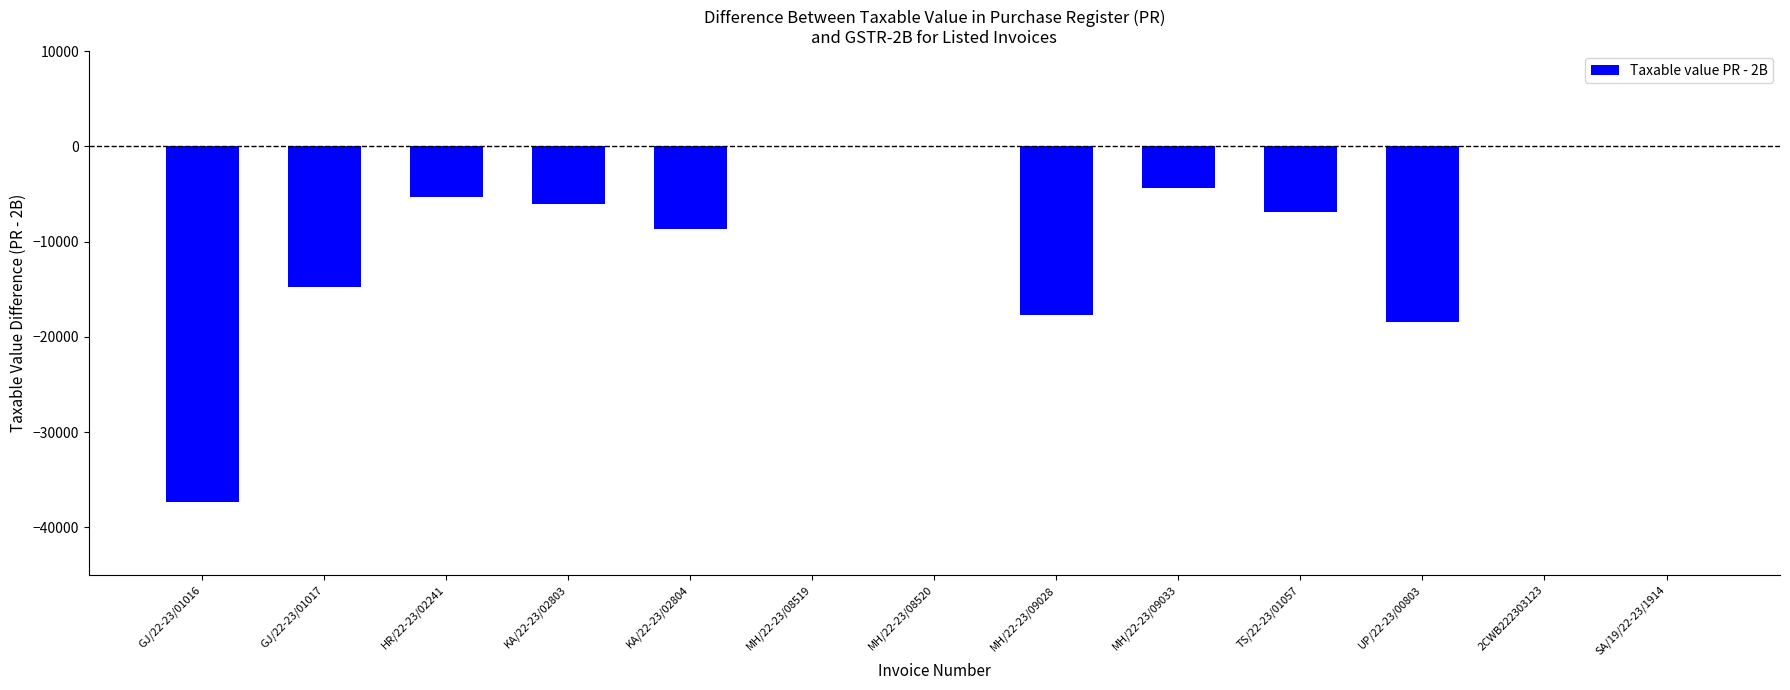

Count the number of values greater than -6019.

6